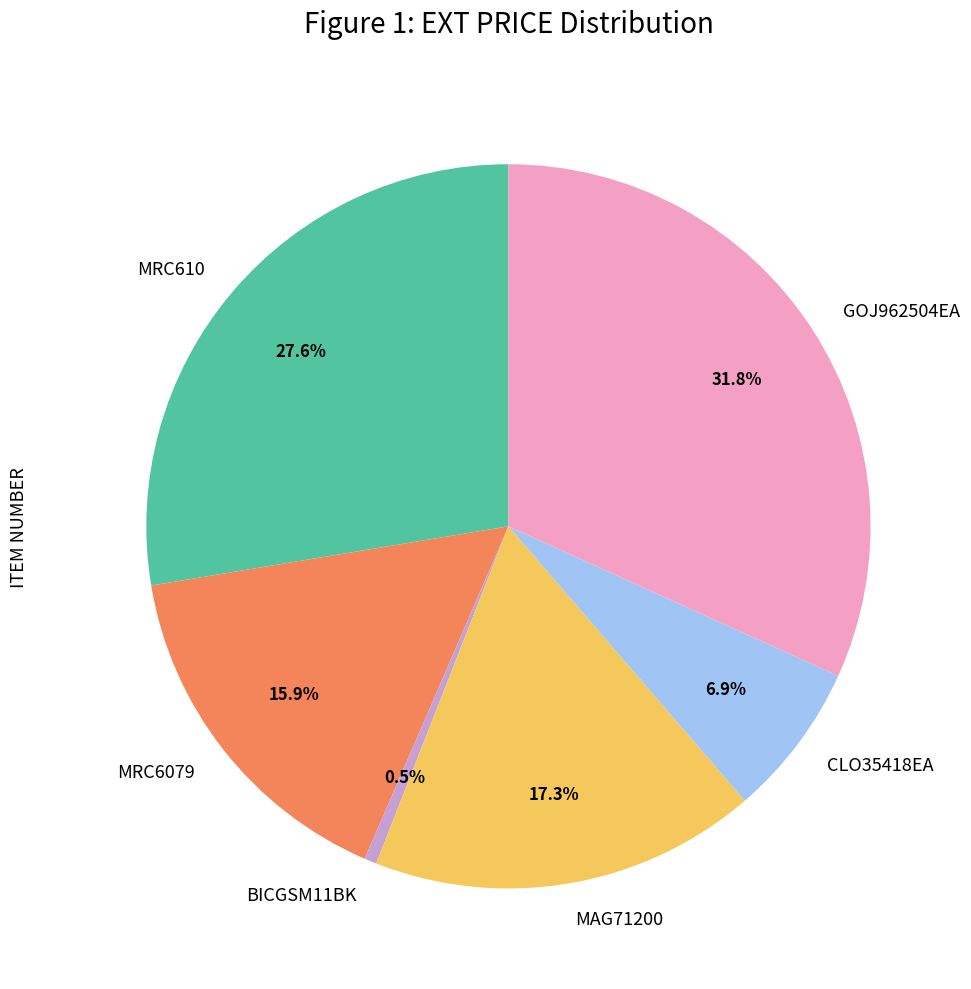

To the nearest percent, what is the average slice percentage?

17%